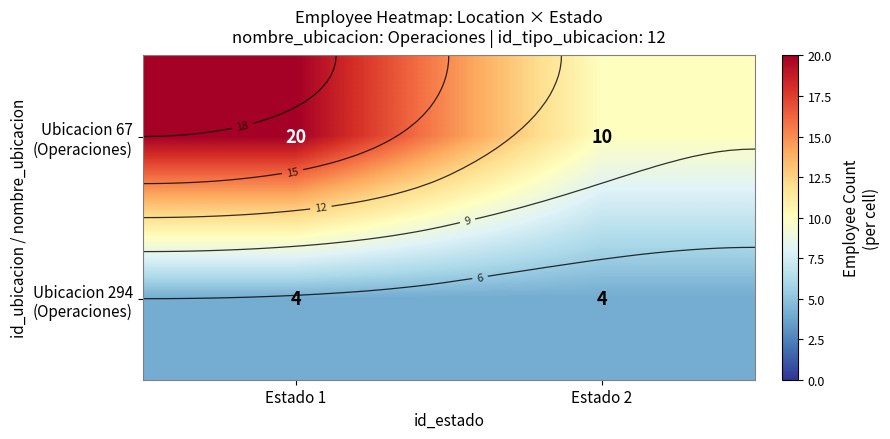

Which category has the highest value across all series?

Estado 1